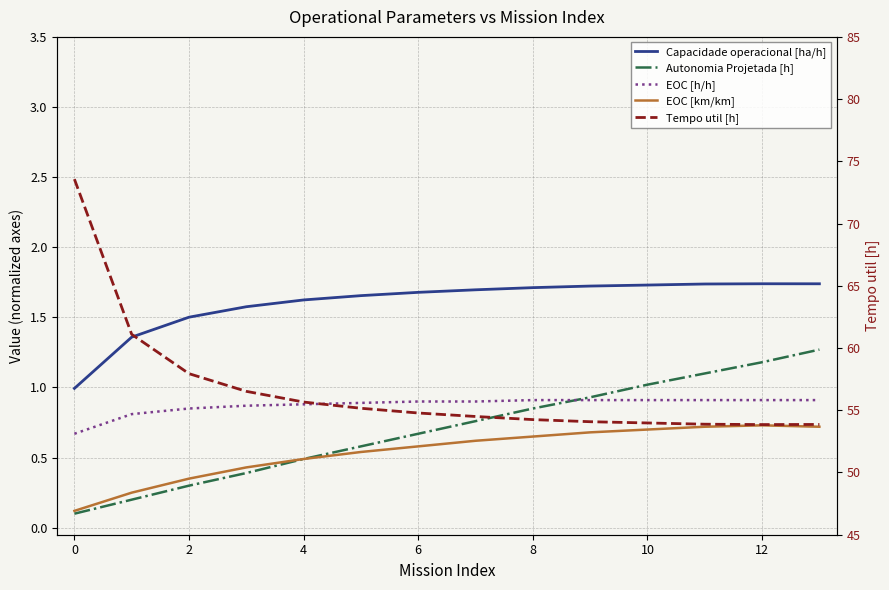

How many distinct data groups are displayed?

5